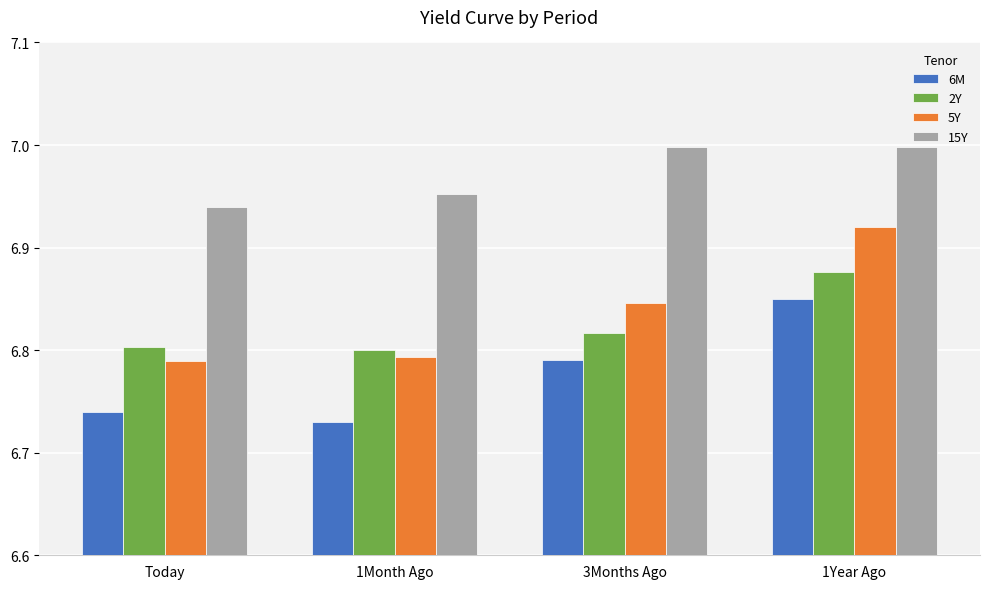

At which label is 15Y closest to 6?

Today